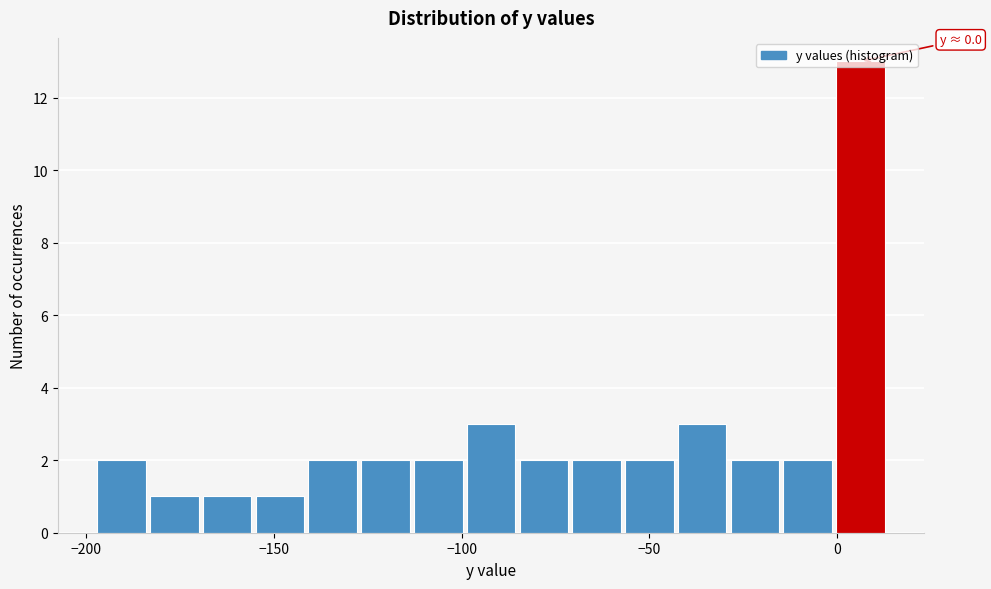

Around what value on the x-axis is the tallest bar? Give the approximate position of its centre, as read against the axis.

5